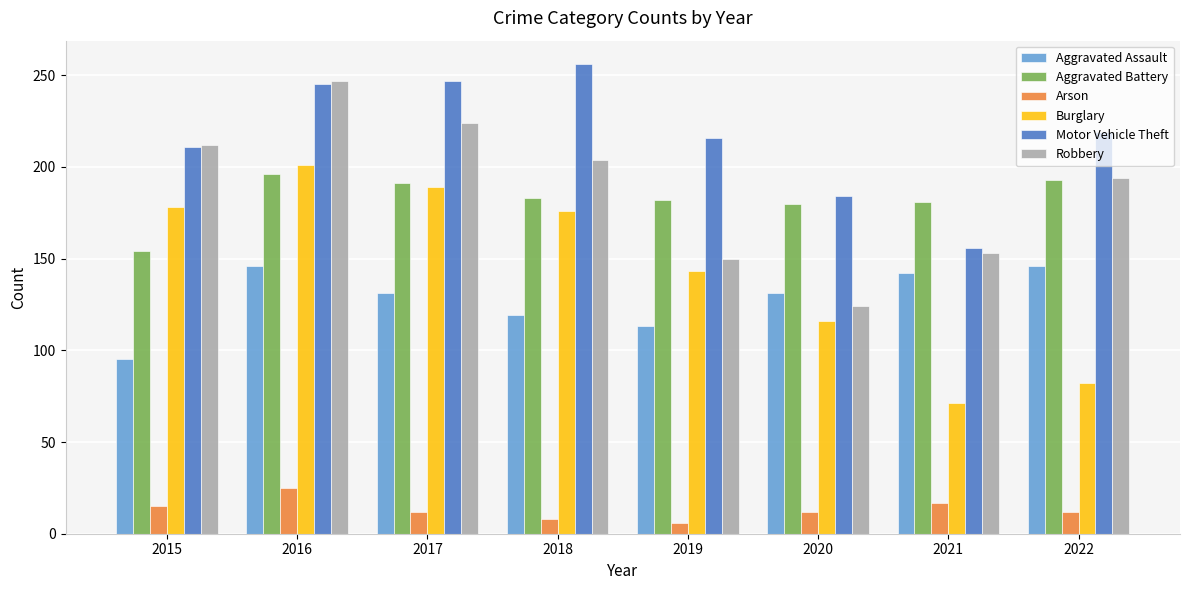

What is the total value across all series at 2019?

810